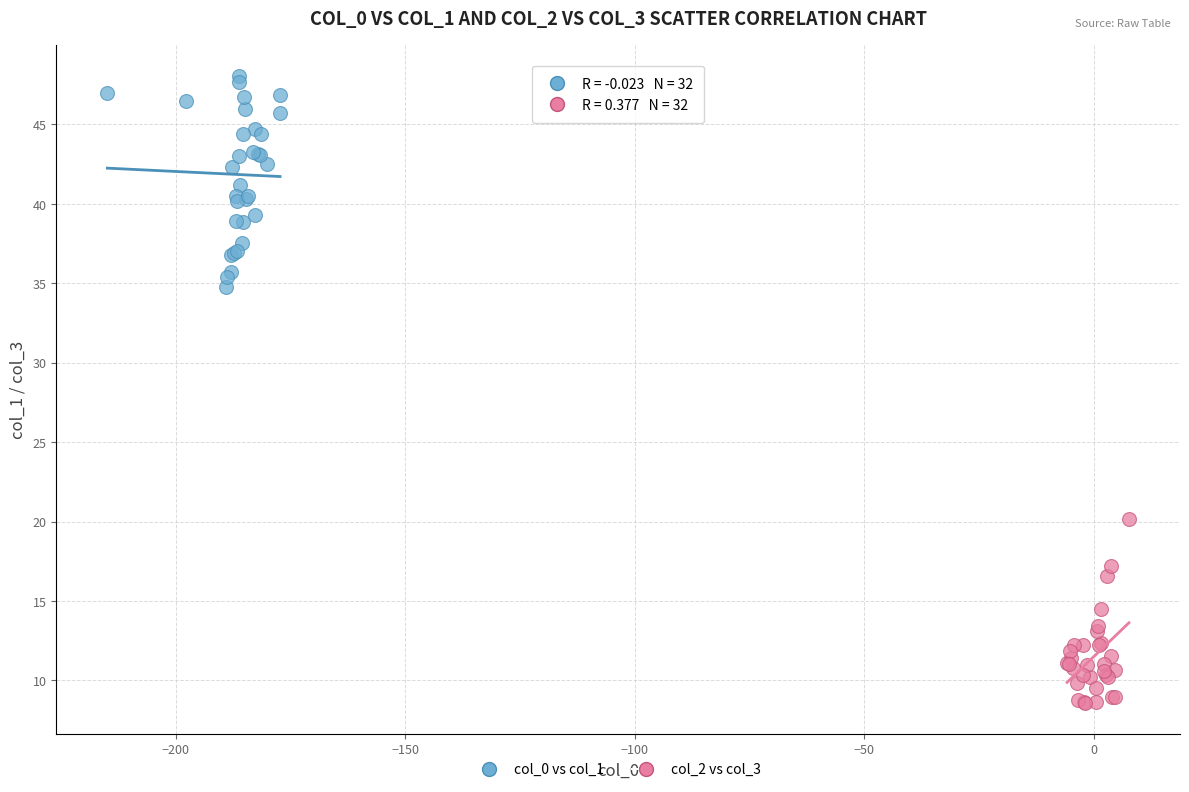

Which series reaches the minimum Y coordinate?

col_2 vs col_3